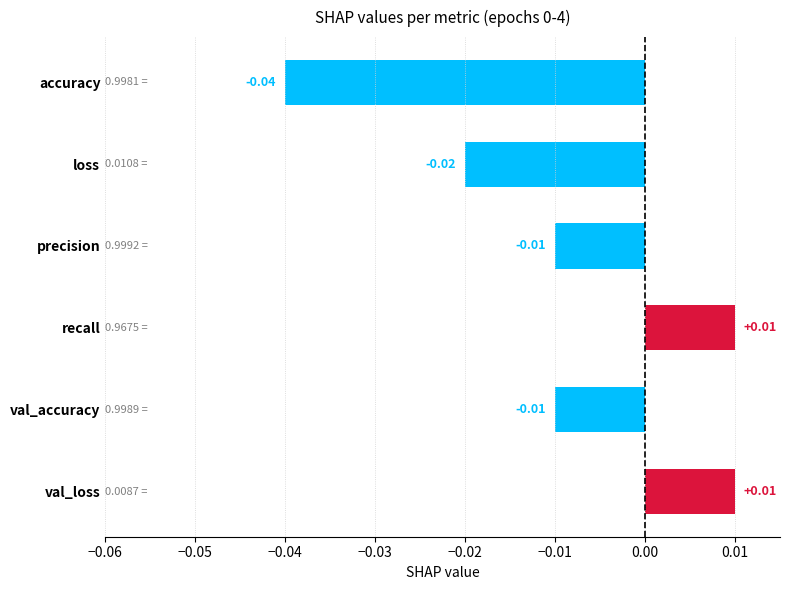

Are the bars horizontal?

Yes